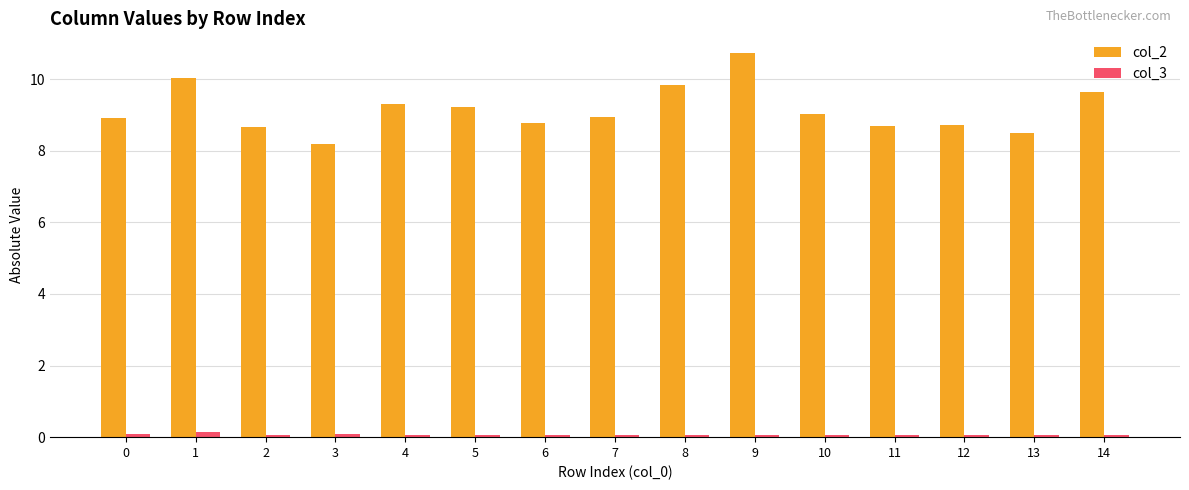

Which series has the largest total across all categories?

col_2